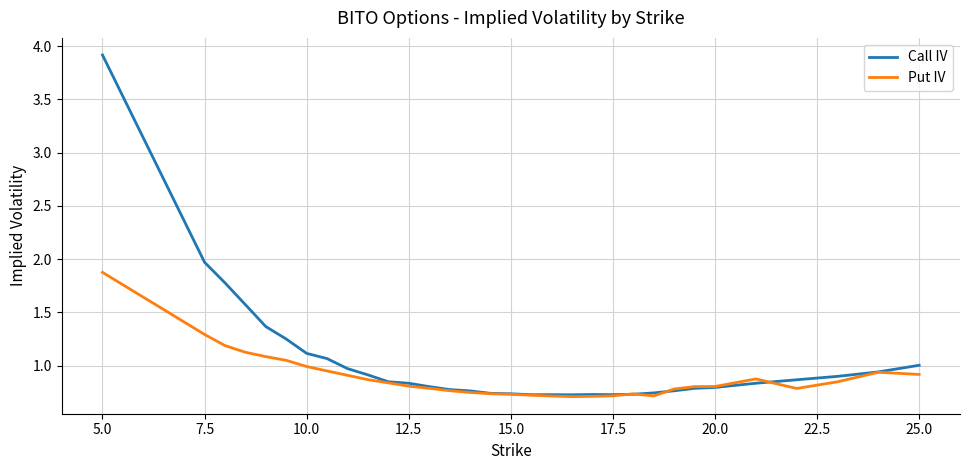

Rank the series by their maximum value, from lowest to highest.

Put IV, Call IV